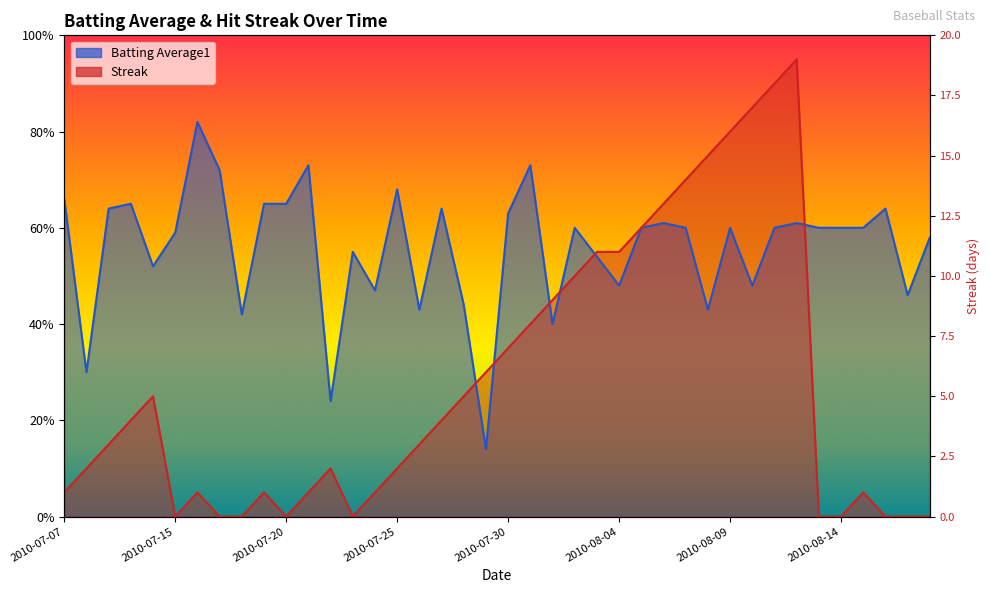

Is it true that Batting Average1 equals 0.3 at 2010-07-08?

True